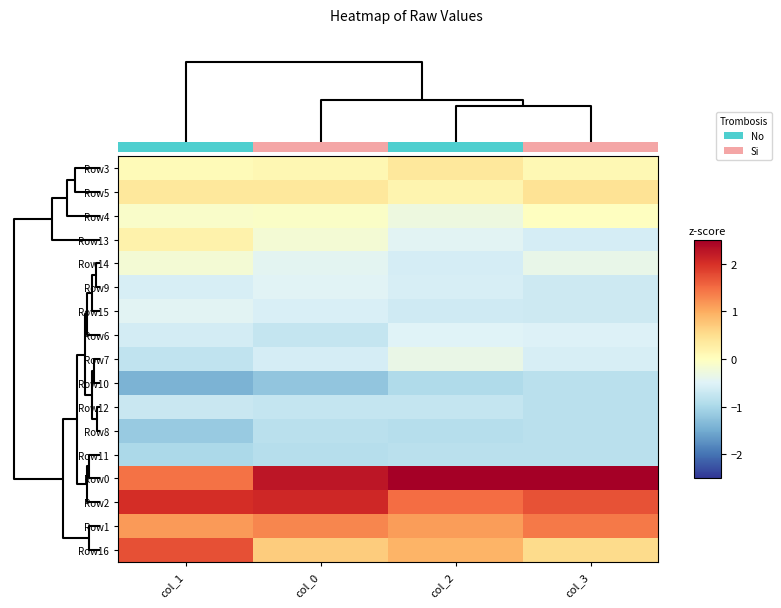

The value of row_0 at 5.0 is 0.2. True or false?

False